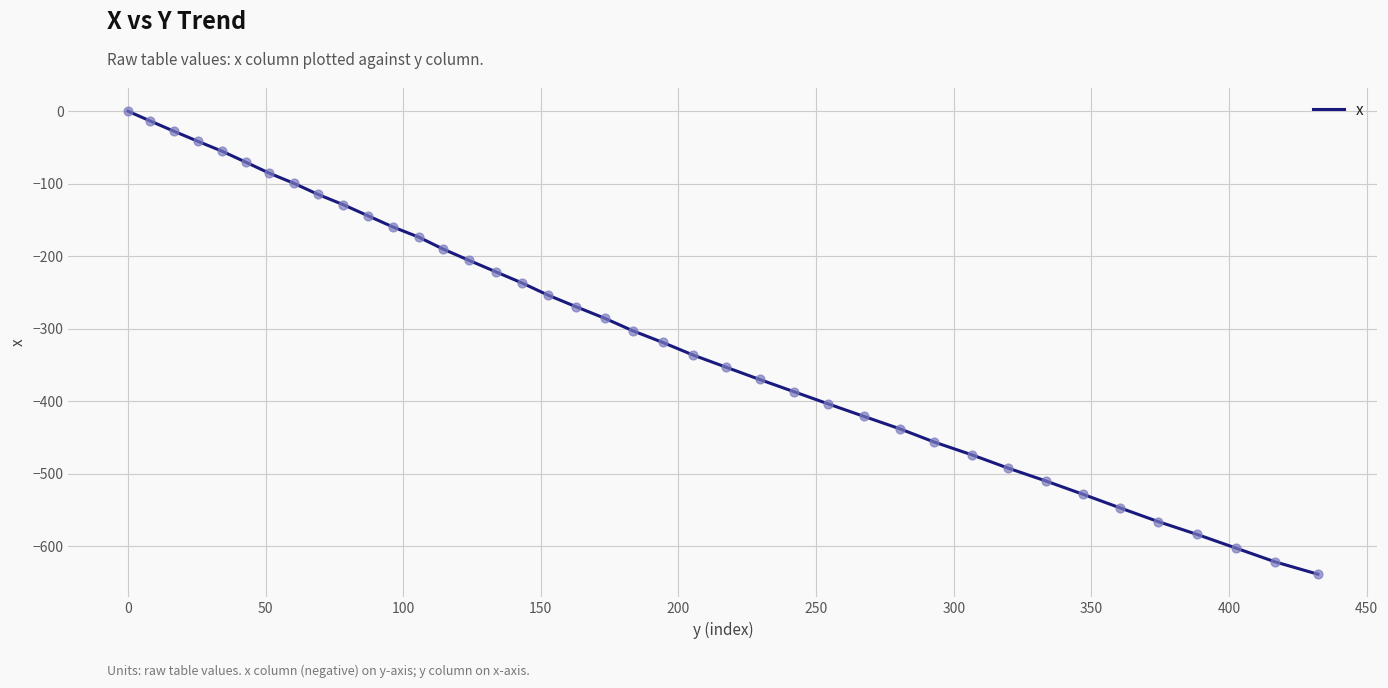

What is the minimum value shown in the chart?

-638.7